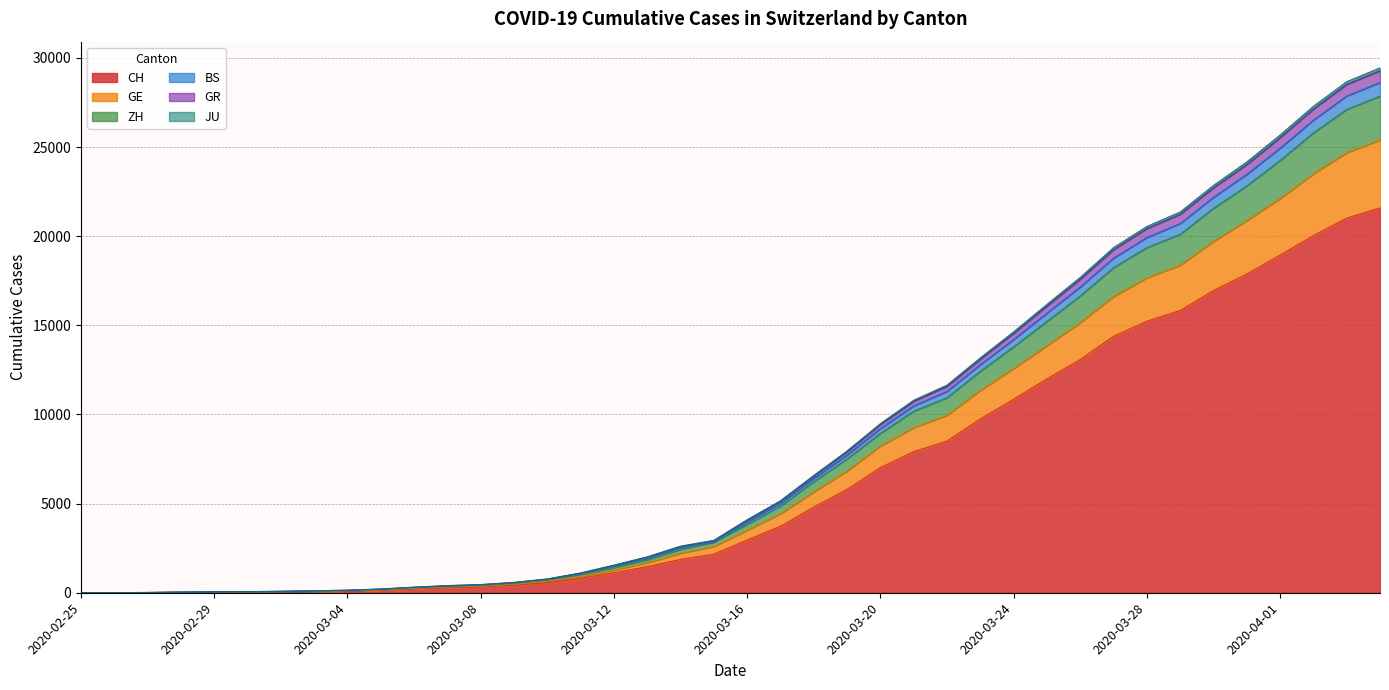

What is the maximum value for CH?

21587